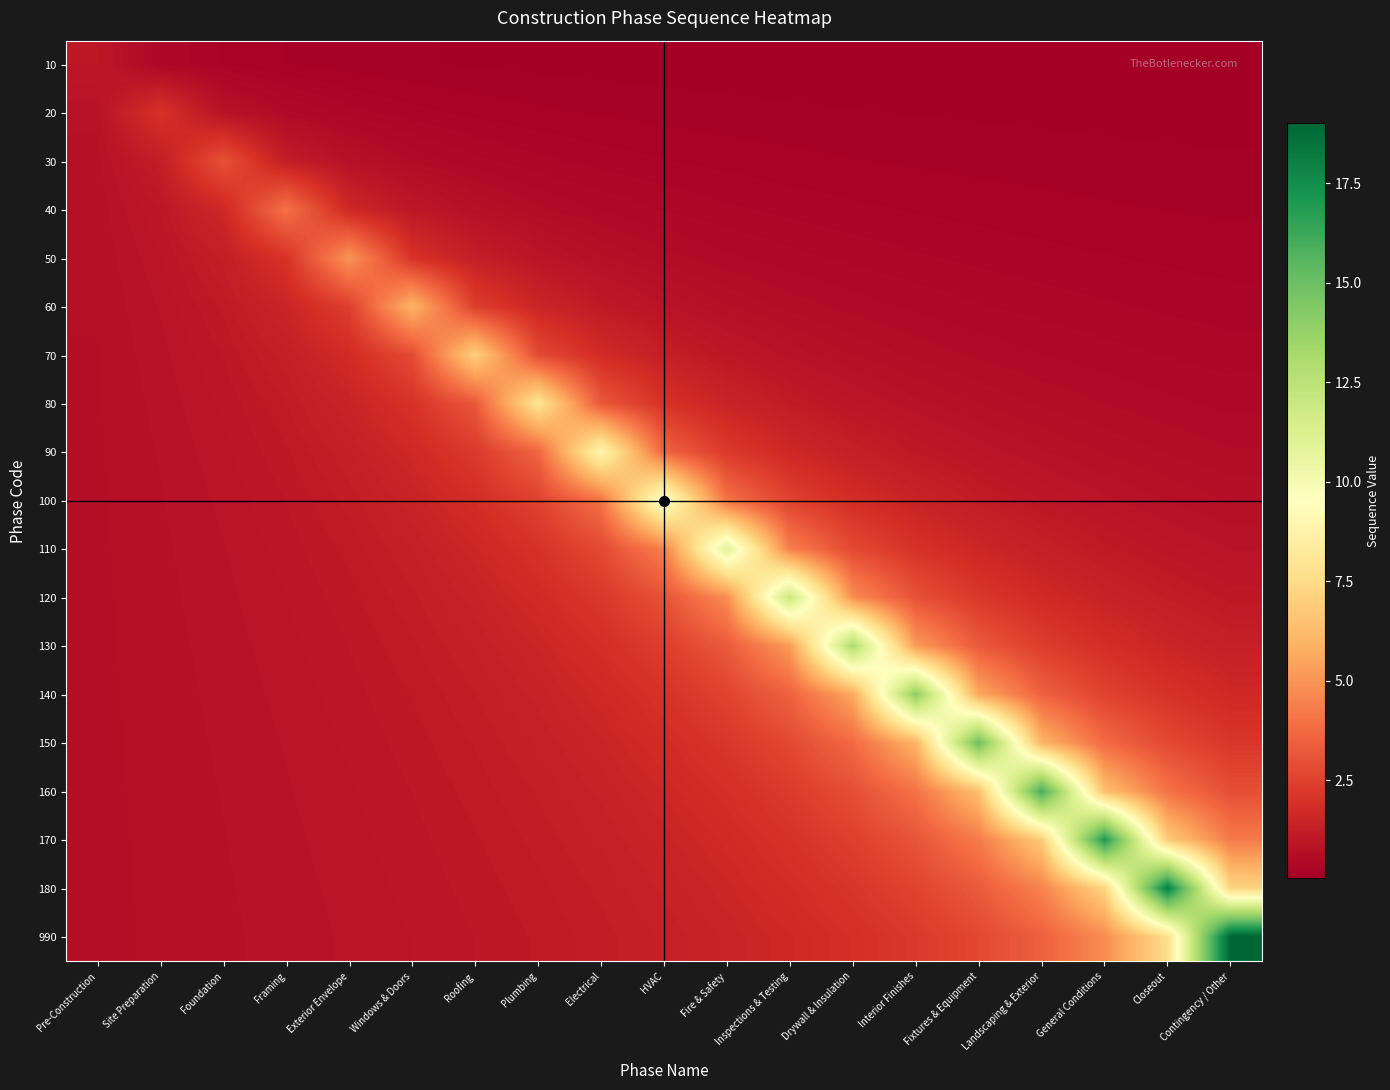

Which series has the widest spread of values?

990